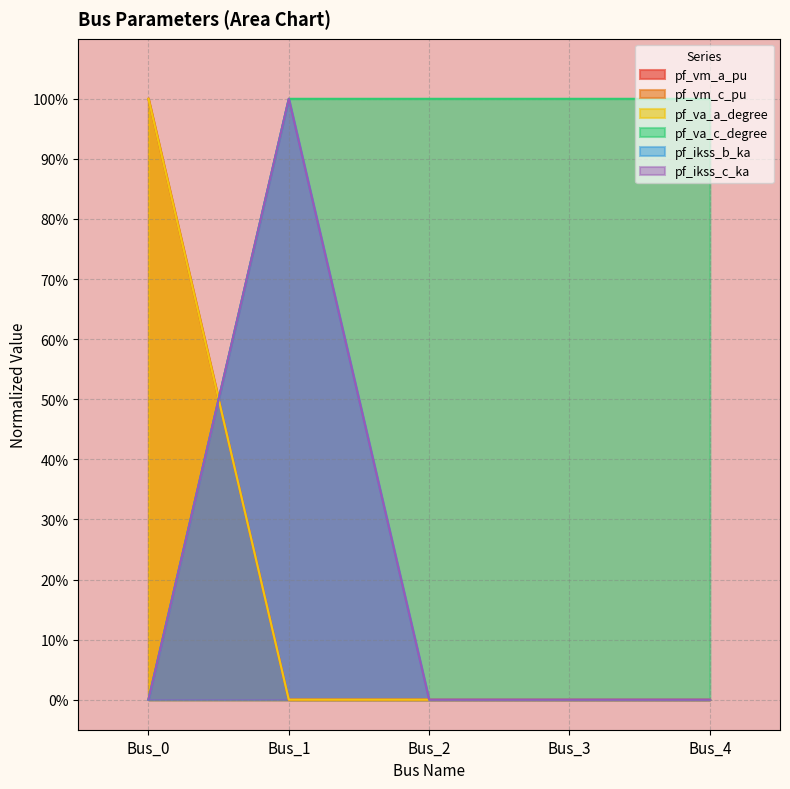

Is the value of pf_vm_c_pu at Bus_1 greater than the value of pf_ikss_c_ka at Bus_4?

No